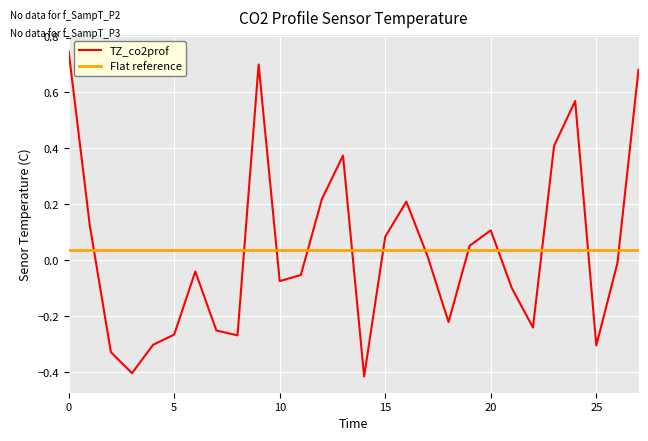

At which category does the data reach its first local valley?

3